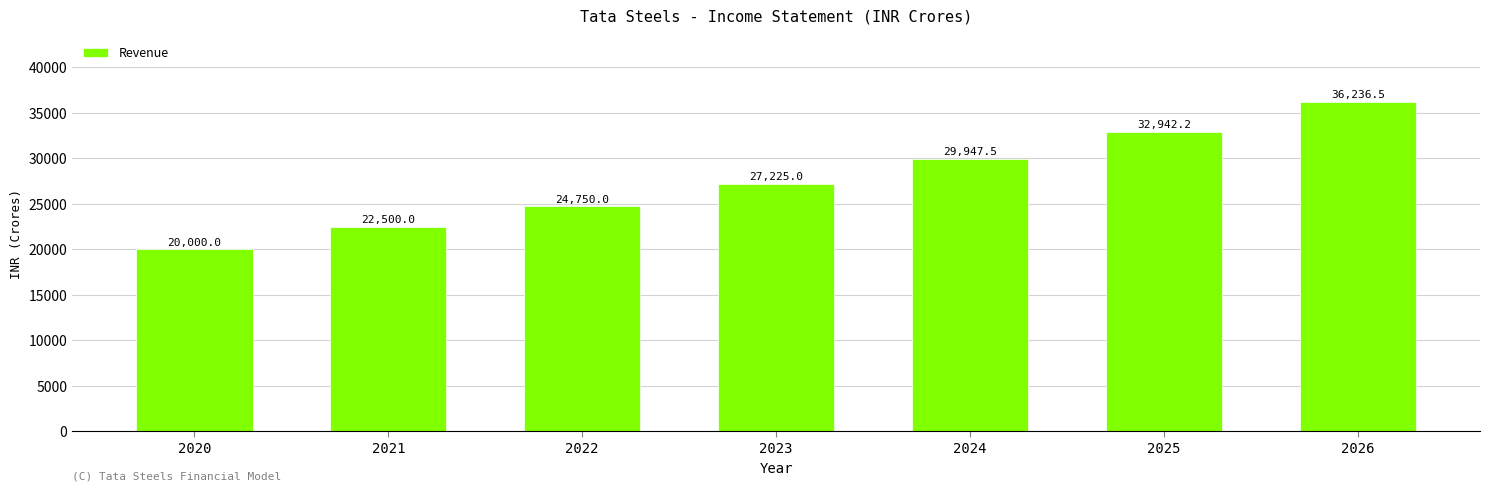

The value at 2023 is 40598.8. True or false?

False